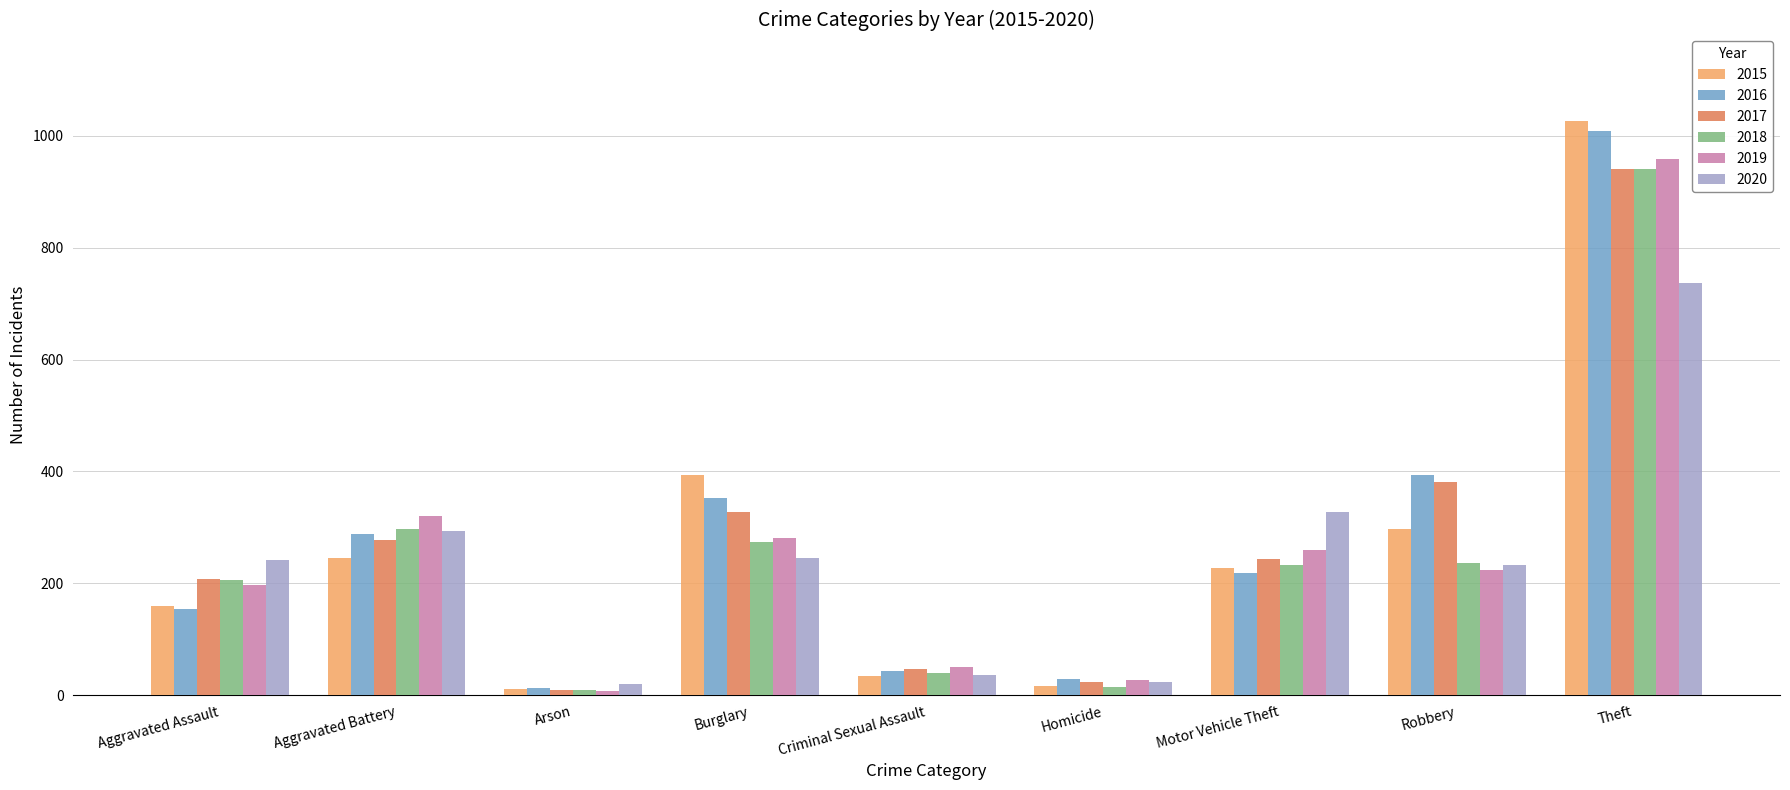

What are all the series names shown in the legend?

2015, 2016, 2017, 2018, 2019, 2020